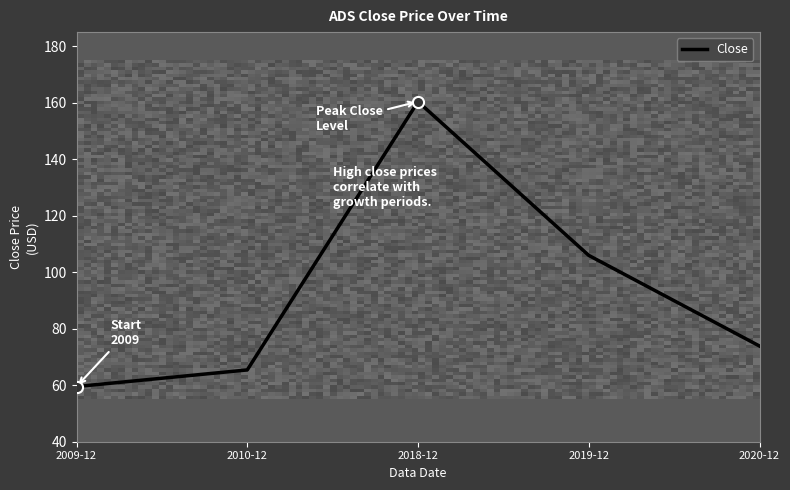

Which label corresponds to the smallest value in the chart?

2009-12